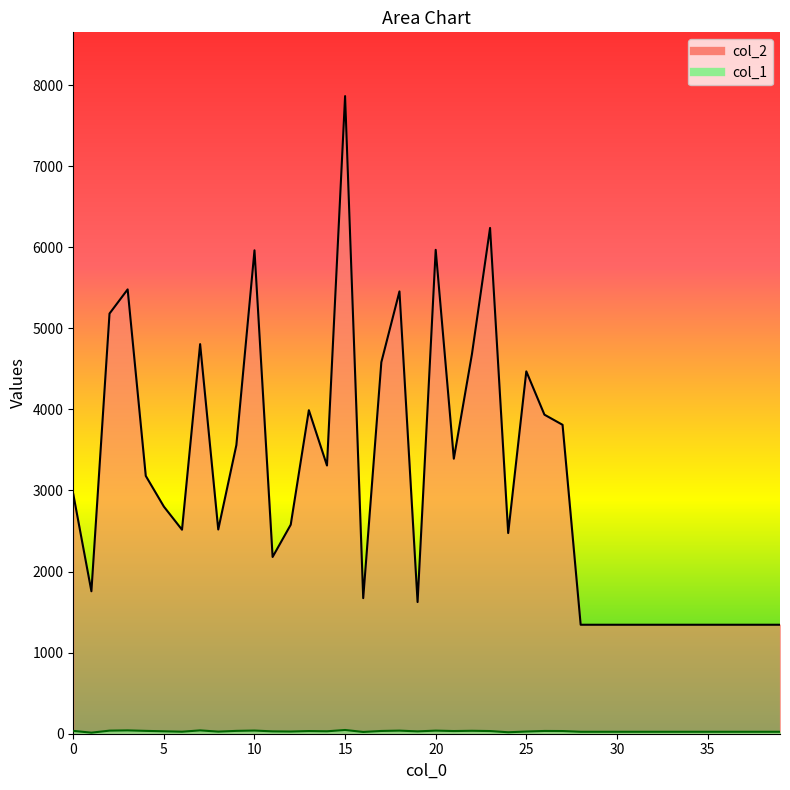

What is the maximum value shown in the chart?

7864